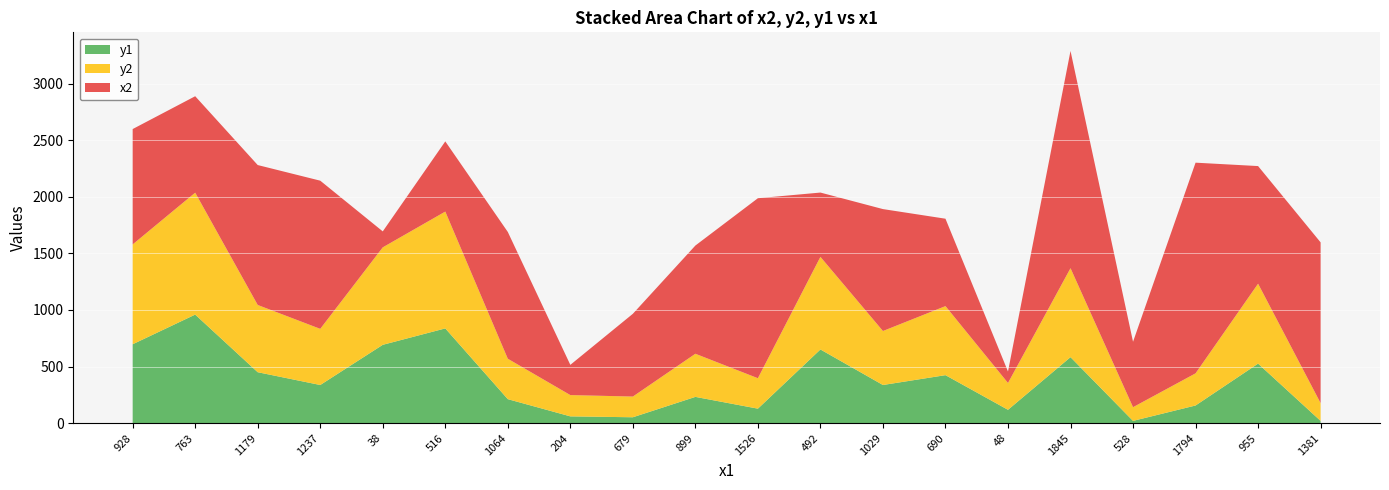

Reading left to right, what are all the values shown in this chart?

x2: 928=1019	763=852	1179=1236	1237=1309	38=141	516=620	1064=1120	204=267	679=731	899=956	1526=1590	492=568	1029=1077	690=772	48=101	1845=1919	528=578	1794=1861	955=1039	1381=1420
y2: 928=882	763=1077	1179=594	1237=496	38=861	516=1032	1064=357	204=188	679=183	899=381	1526=269	492=818	1029=477	690=610	48=237	1845=786	528=121	1794=284	955=706	1381=157
y1: 928=697	763=959	1179=450	1237=337	38=692	516=837	1064=212	204=60	679=52	899=232	1526=128	492=651	1029=337	690=424	48=118	1845=583	528=20	1794=156	955=526	1381=20